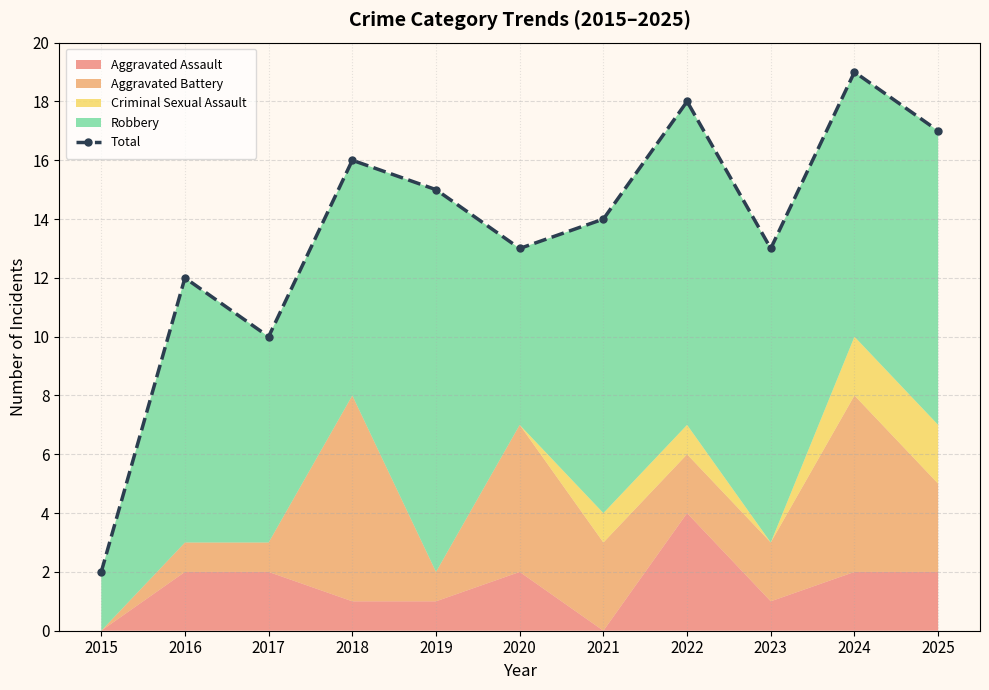

Where is the data nearest to the value 10?

2017